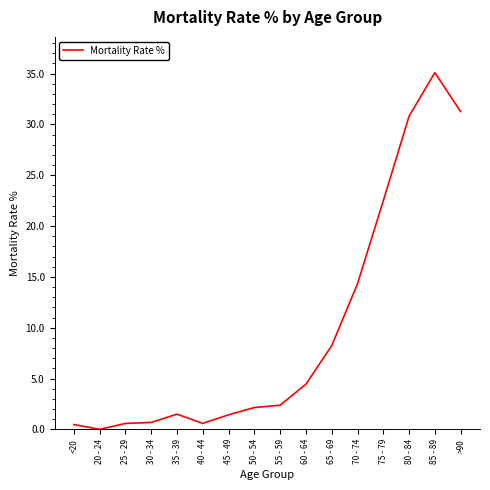

Where is the data nearest to the value 17?

70 - 74